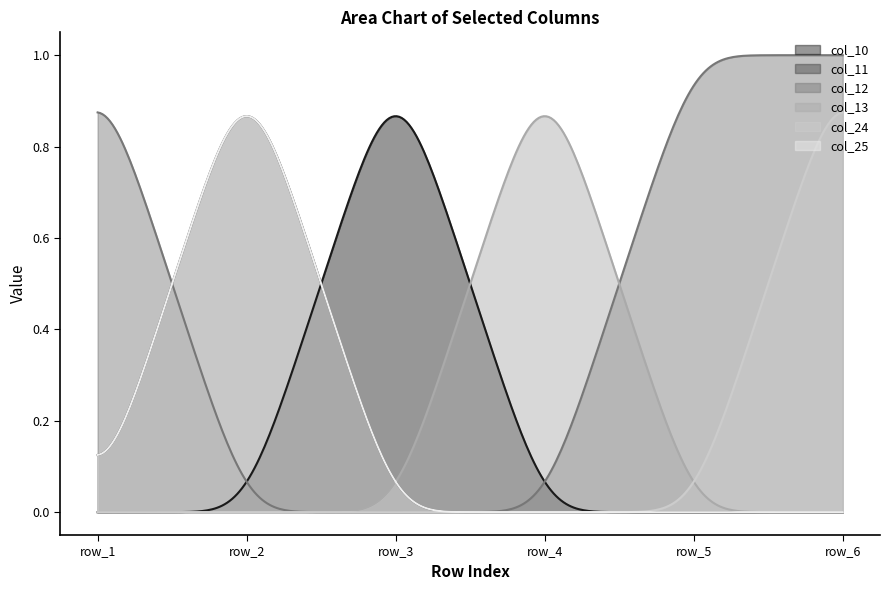

True or false: col_25 has a value of 0 at row_1.

True